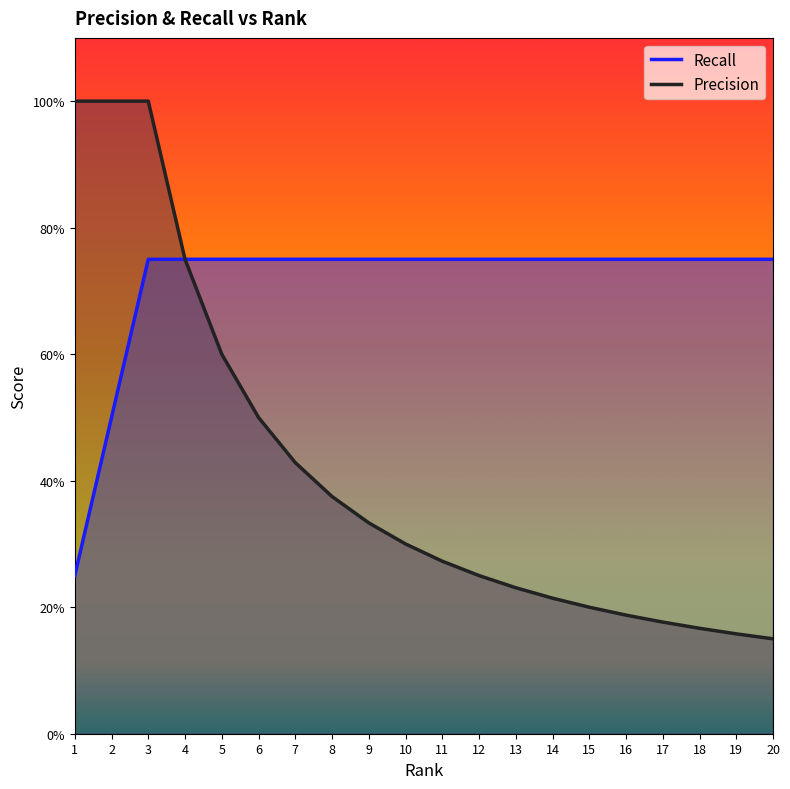

Rank the series by their maximum value, from lowest to highest.

Recall, Precision